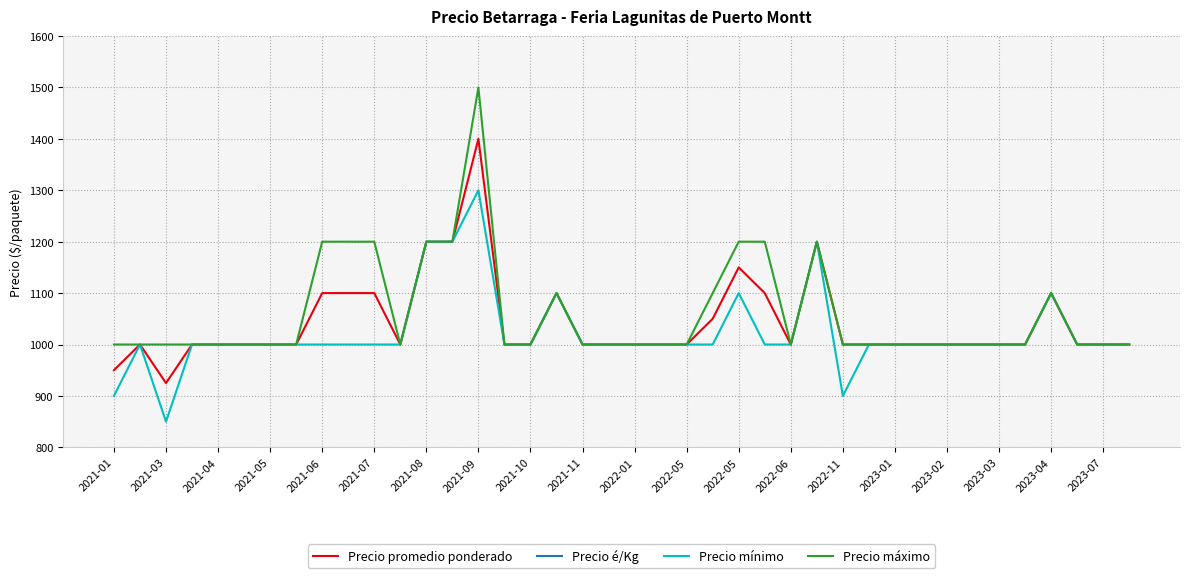

True or false: Precio promedio ponderado and Precio máximo intersect in this chart.

False